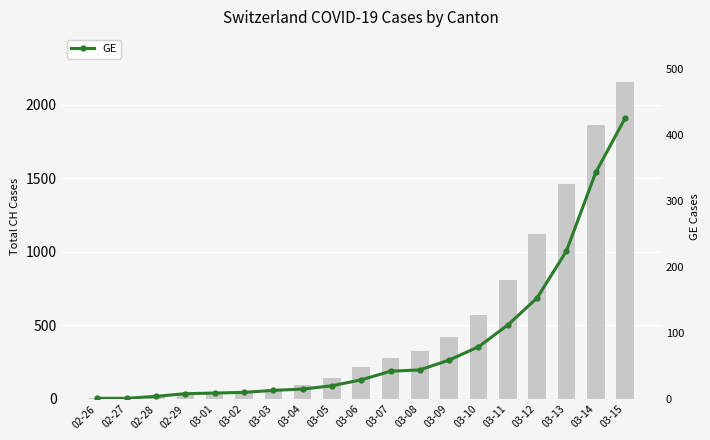

Reading right to left, list all the values displayed in this chart.

CH (Total): 03-15=2155	03-14=1862	03-13=1460	03-12=1123	03-11=805	03-10=569	03-09=418	03-08=326	03-07=279	03-06=218	03-05=142	03-04=96	03-03=68	03-02=49	03-01=35	02-29=29	02-28=19	02-27=8	02-26=4
GE: 03-15=425	03-14=343	03-13=224	03-12=153	03-11=112	03-10=79	03-09=59	03-08=44	03-07=42	03-06=29	03-05=20	03-04=15	03-03=13	03-02=10	03-01=9	02-29=8	02-28=4	02-27=1	02-26=1